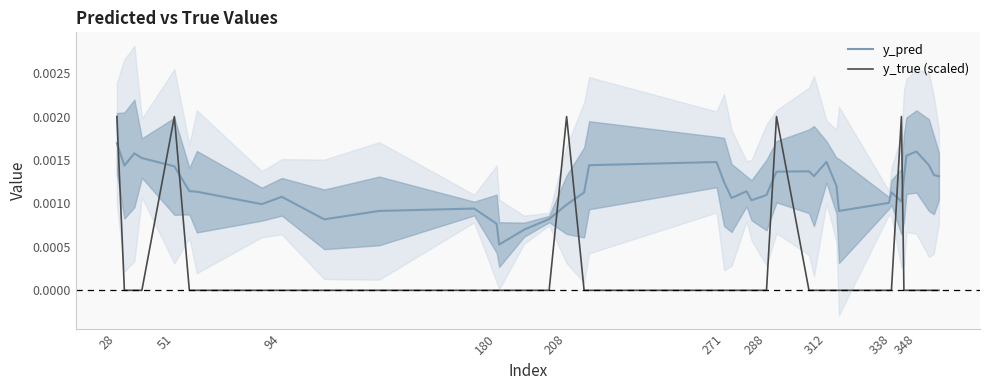

True or false: y_true (scaled) and y_pred intersect in this chart.

True